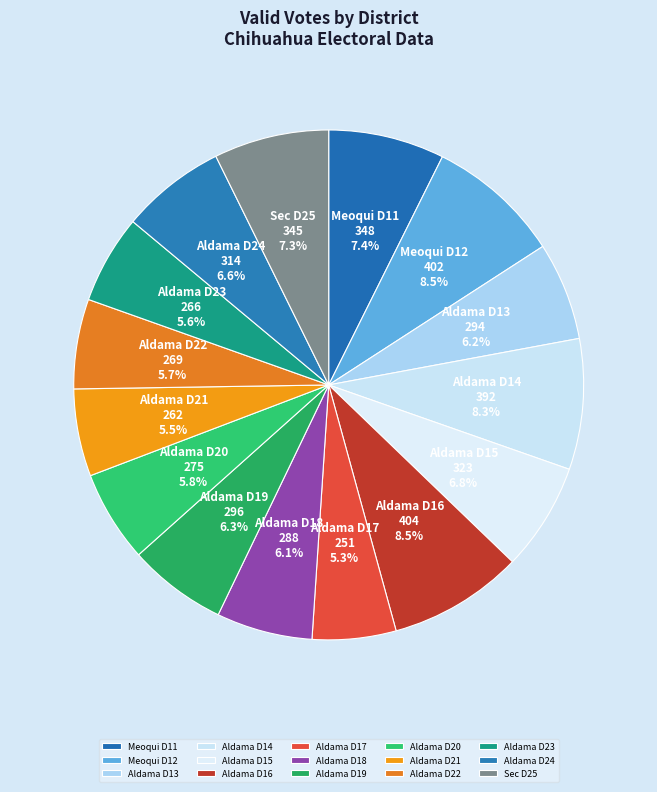

To the nearest percent, what is the difference between the largest and smallest slice percentages?

3%